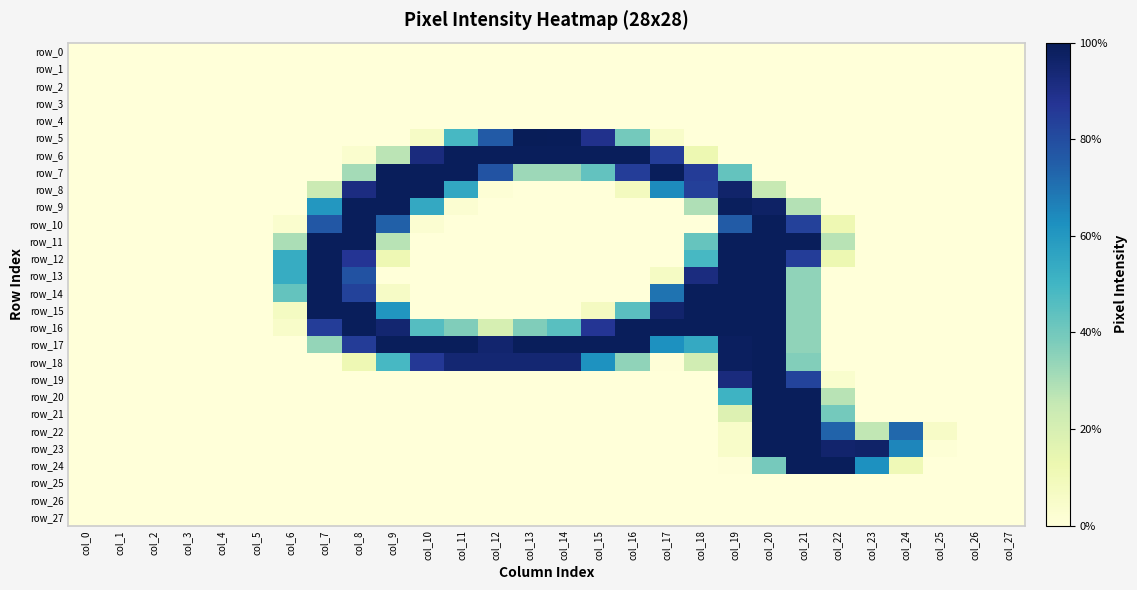

What is the difference between the row_6 values at col_18 and col_4?

31